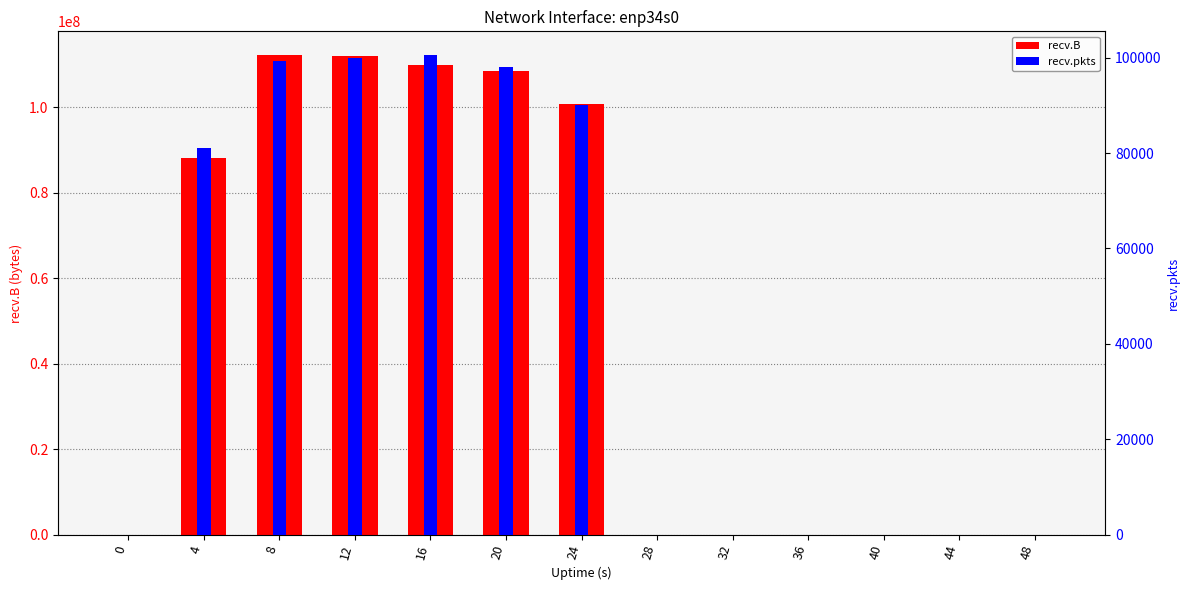

What is the difference between the maximum and minimum values in the recv.B series?

112145116